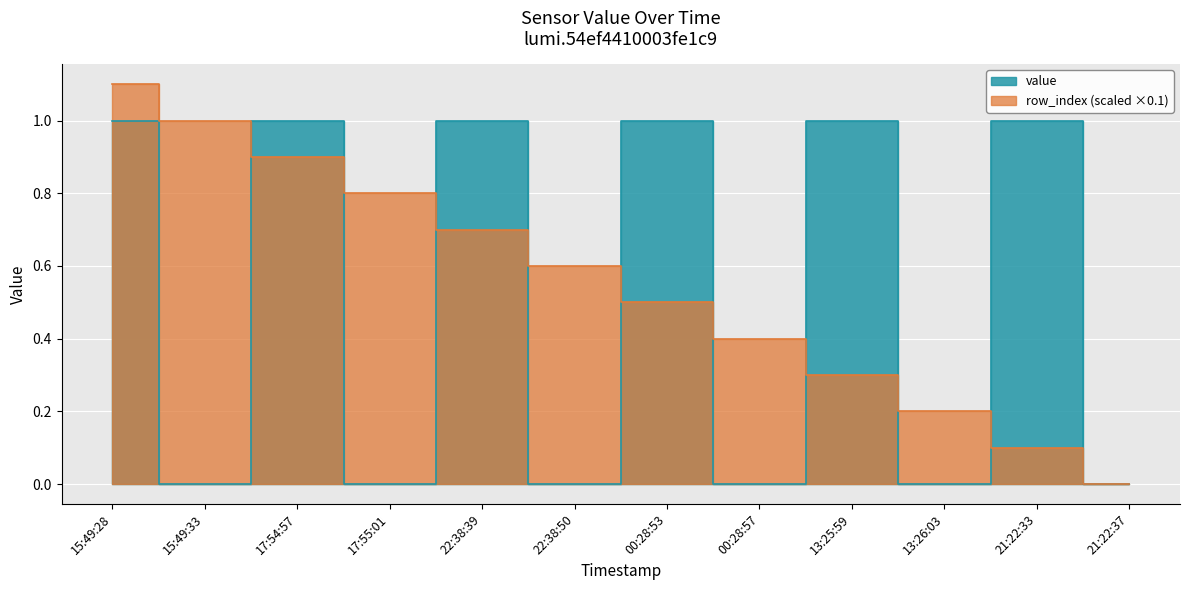

What are all the series names shown in the legend?

value, row_index